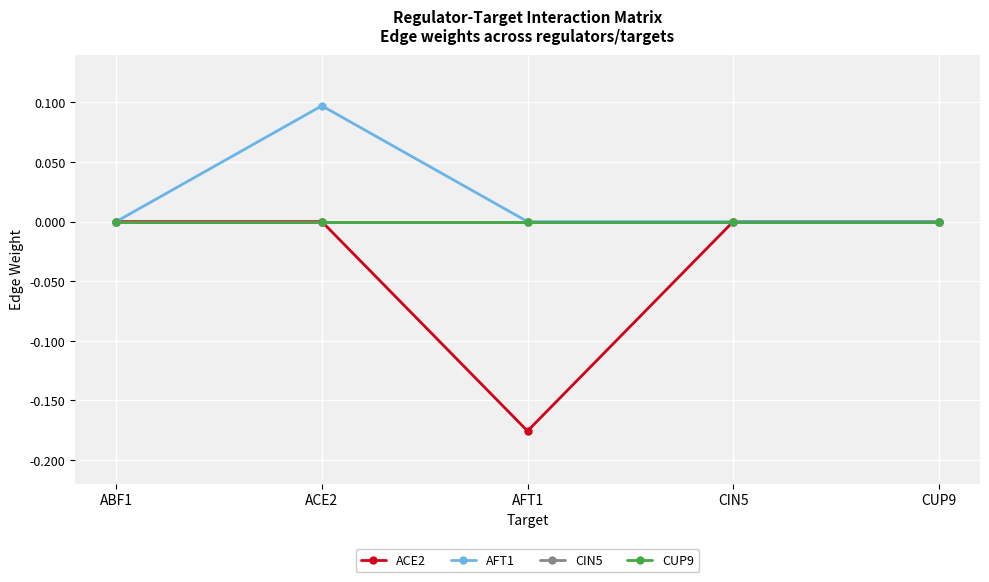

Which series has the widest spread of values?

ACE2